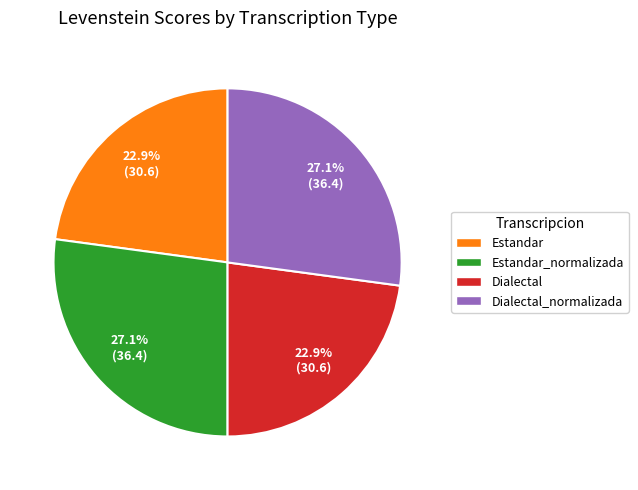

Which has a higher value, Estandar or Estandar_normalizada?

Estandar_normalizada